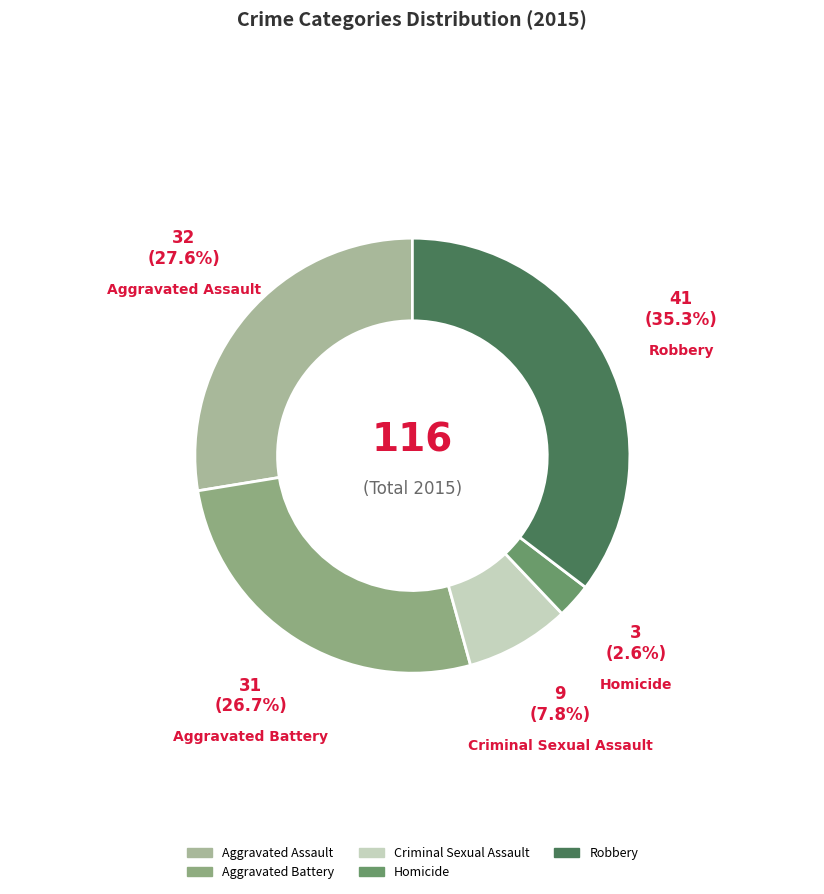

What is the smallest slice in the pie chart?

Homicide